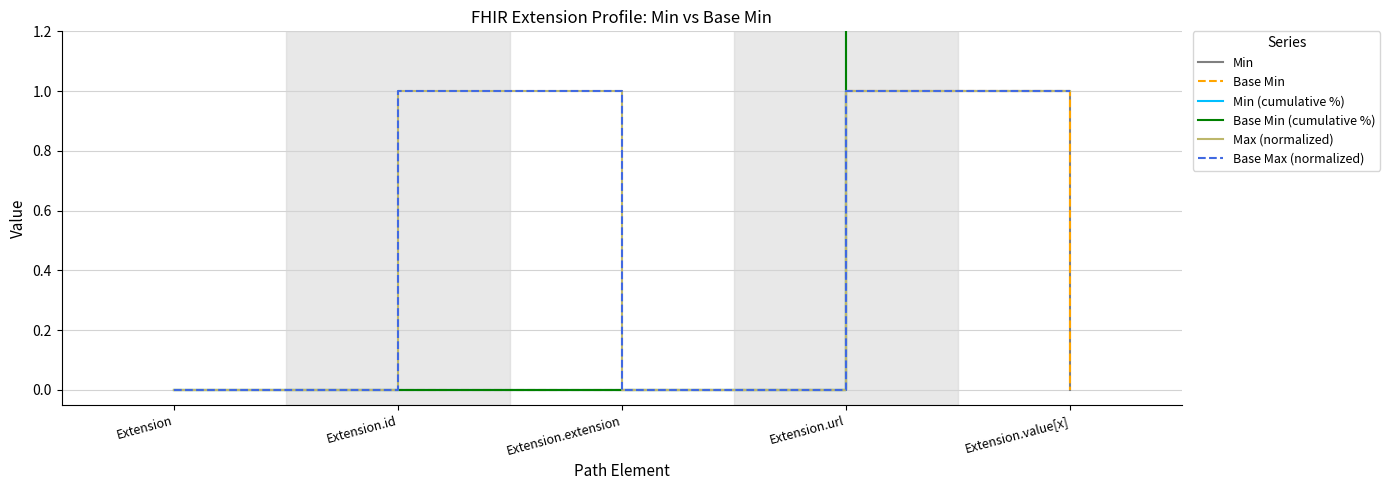

How many lines are shown in the chart?

6